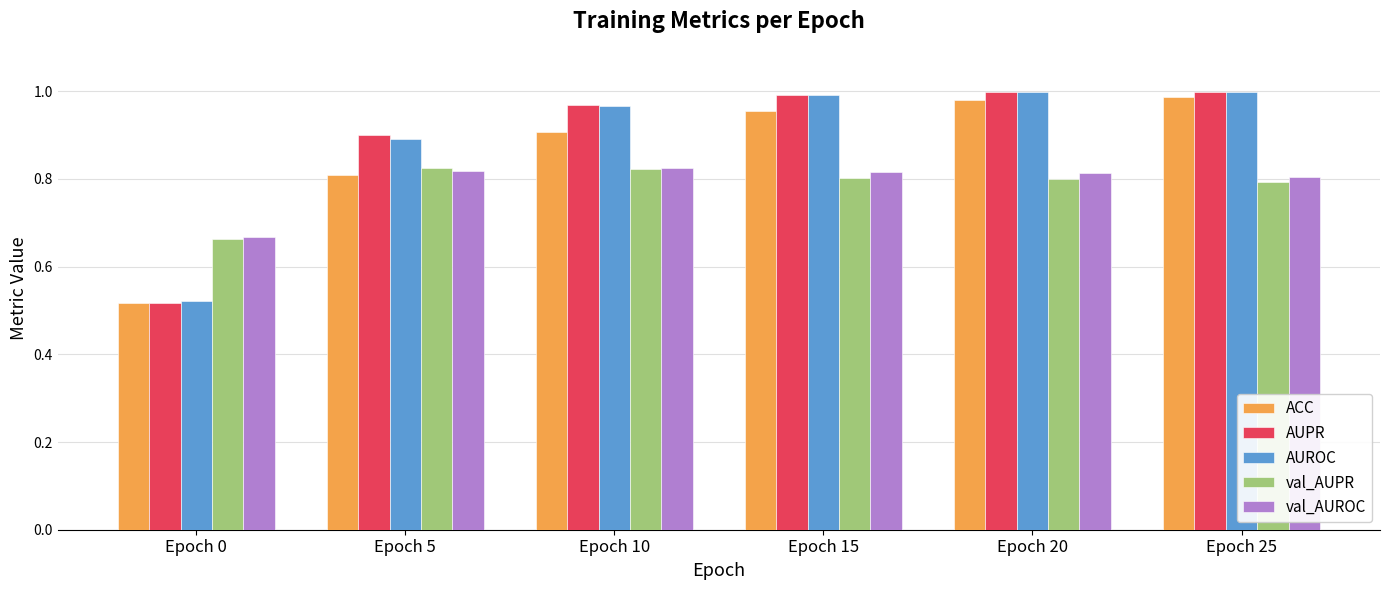

At how many categories does at least one series exceed 0?

6